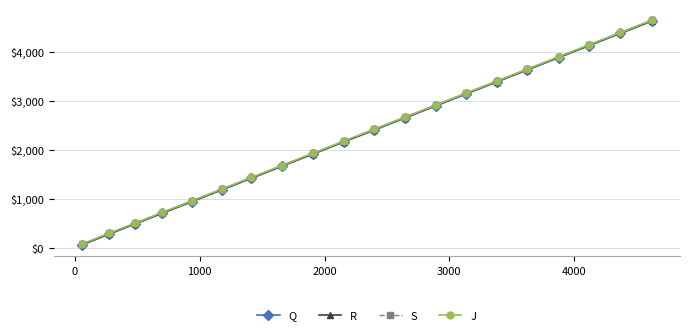

What is the maximum value shown in the chart?

4640